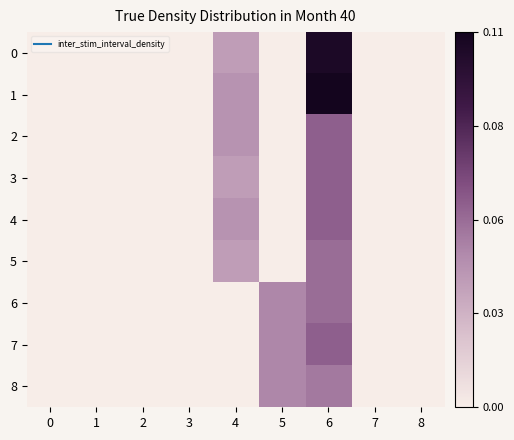

How many categories are shown in the chart?

9